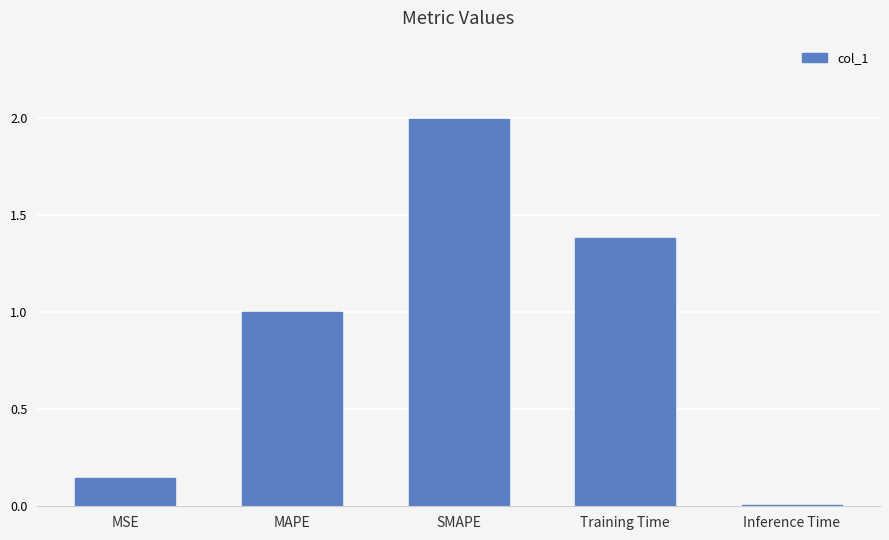

What is the difference between the values at MAPE and Training Time?

0.4